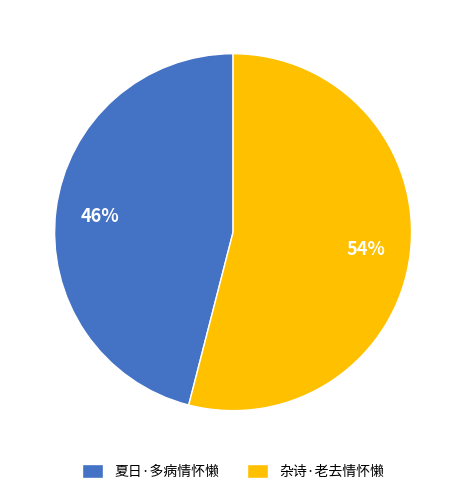

True or false: 夏日·多病情怀懒 accounts for 46% of the total.

True